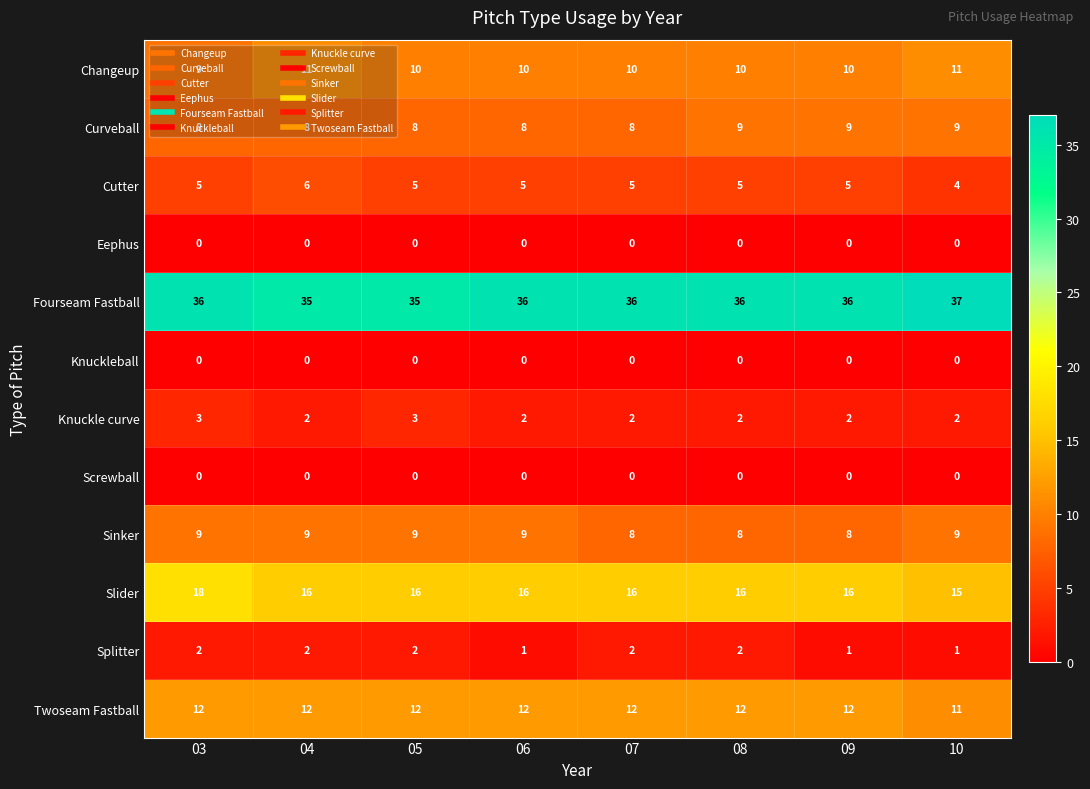

The Splitter series shows 1 at 10. True or false?

True